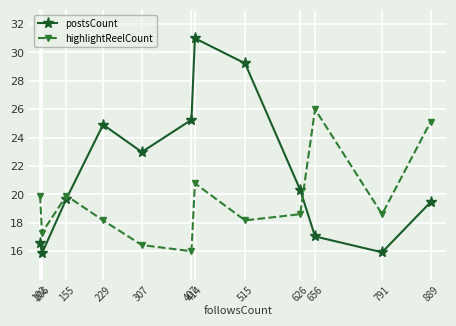

What is the total value across all series at 106?

33.2